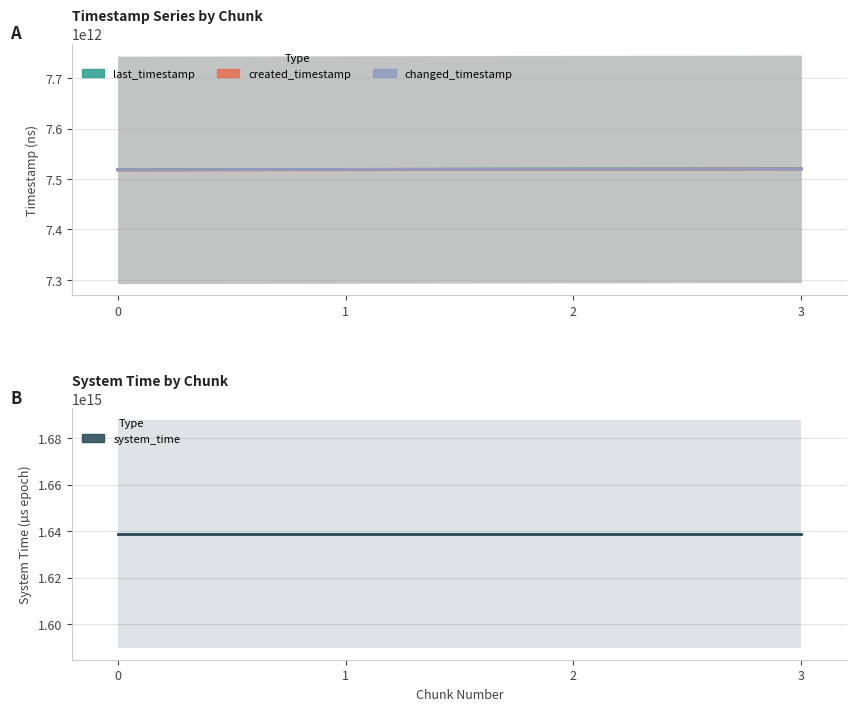

What is the value of the created_timestamp point at the 2nd from the left?

7518251901074